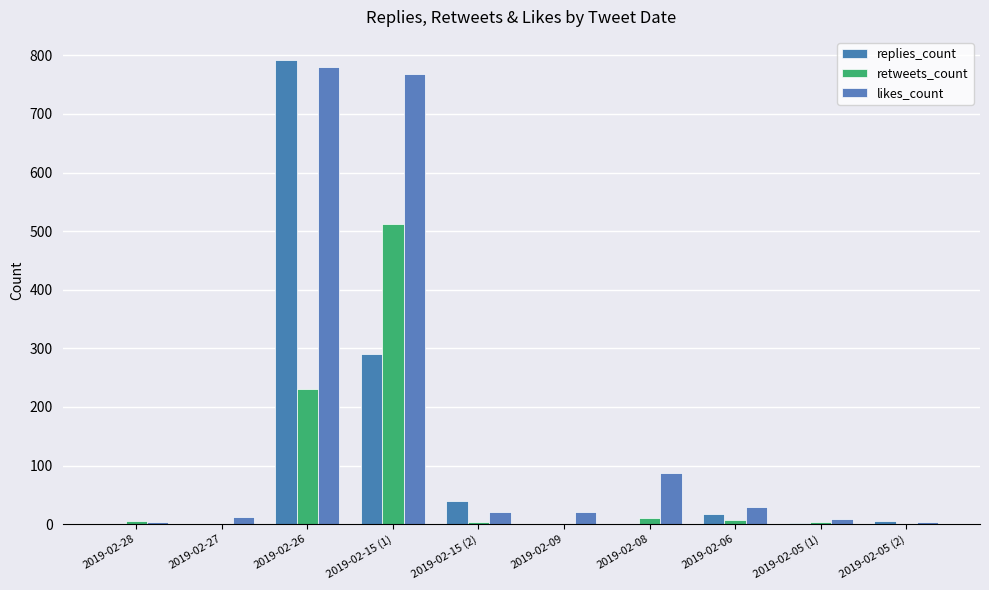

Is the value of retweets_count at 2019-02-09 greater than the value of likes_count at 2019-02-05 (1)?

No